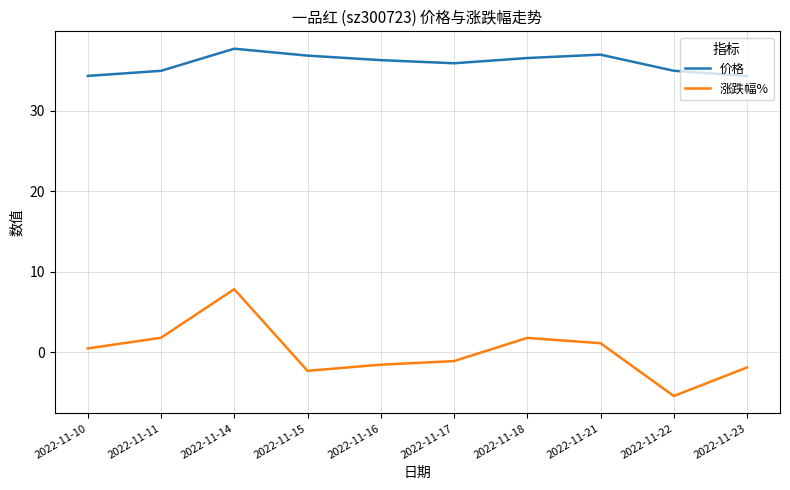

The value of 价格 at 2022-11-17 is 35.9. True or false?

True